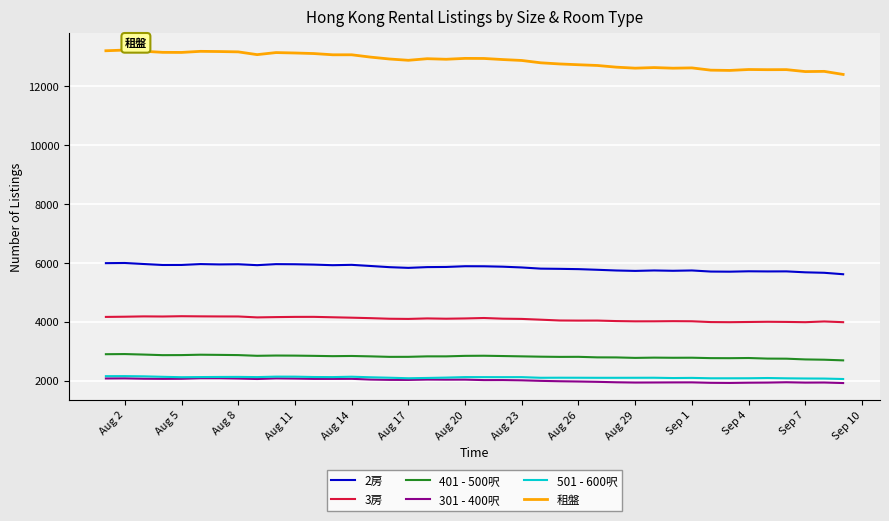

Which series has the largest total across all categories?

租盤